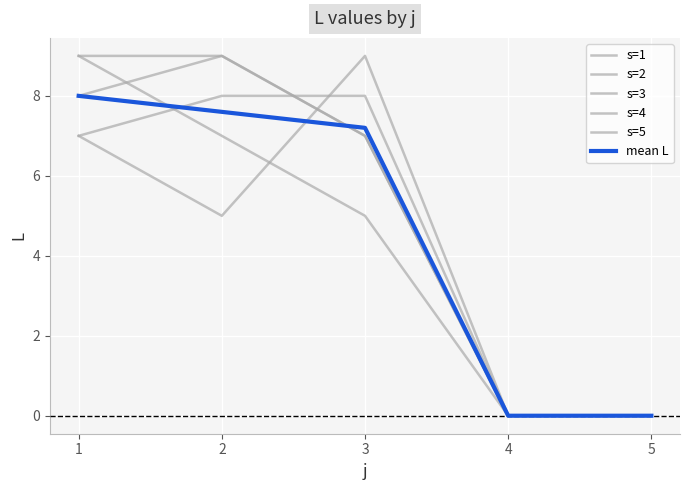

Which series has the largest range (max minus min)?

s=1